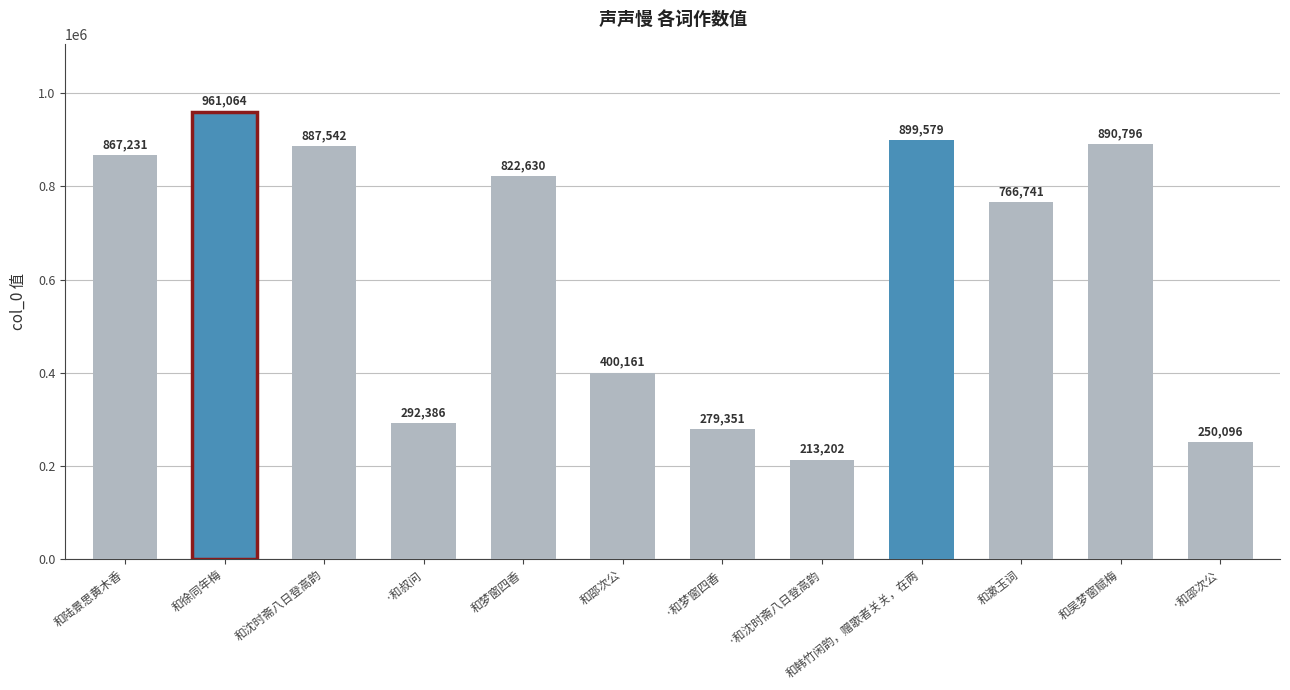

Which category has the highest value across all series?

和徐同年梅